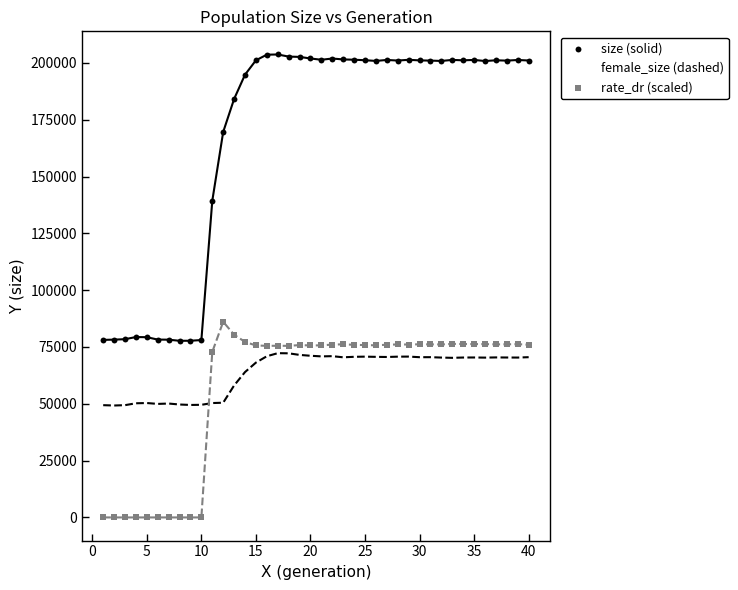

Across all data points, what is the range of Y values (max minus min)?

203689.0